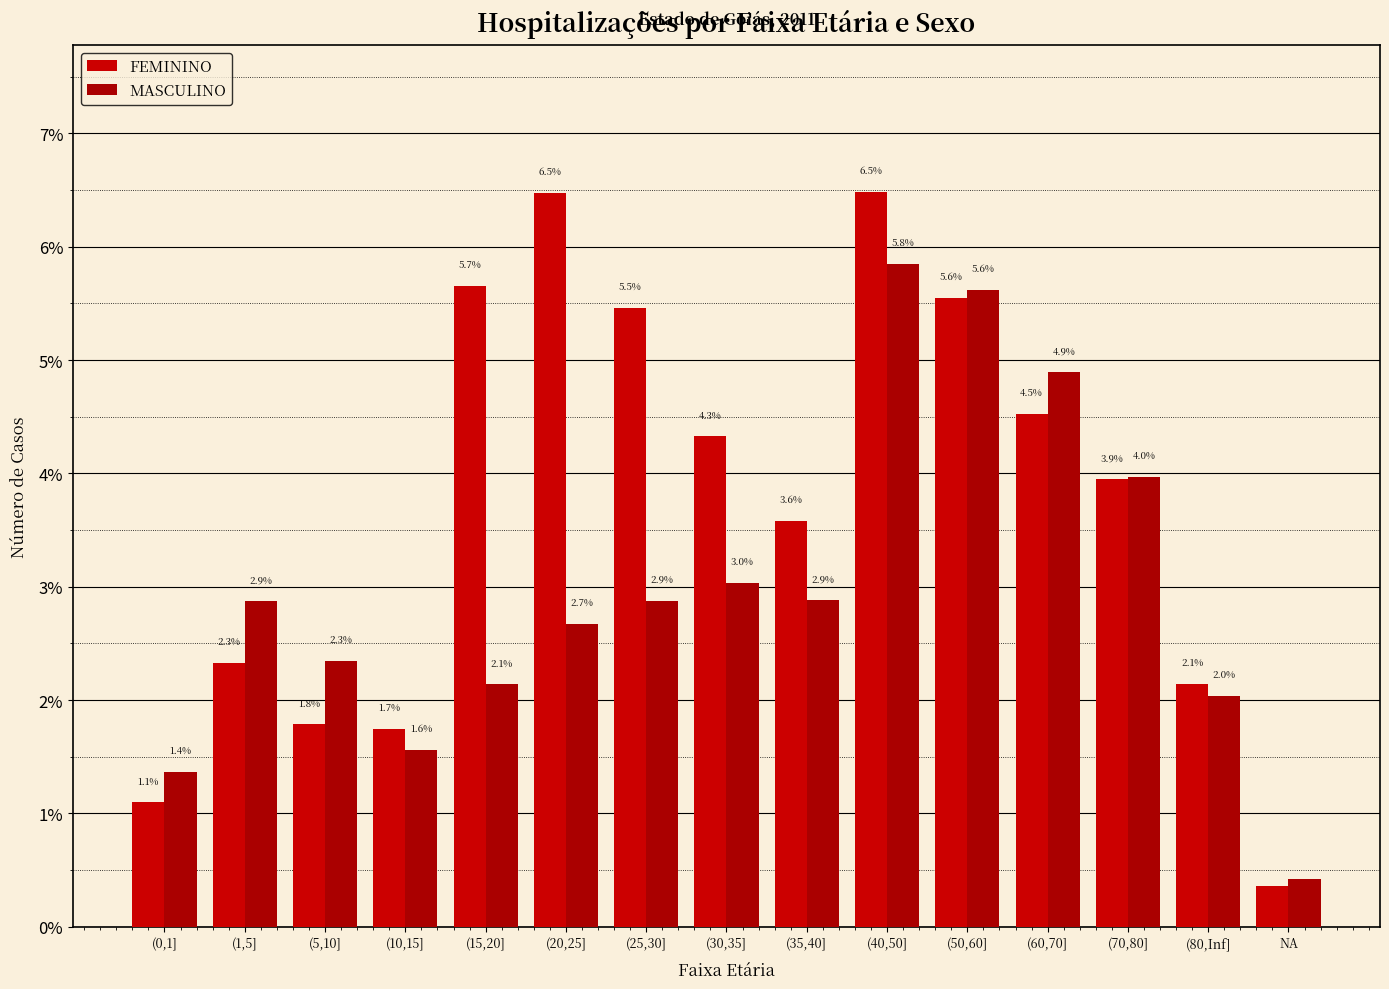

Count the number of categories in the chart.

15